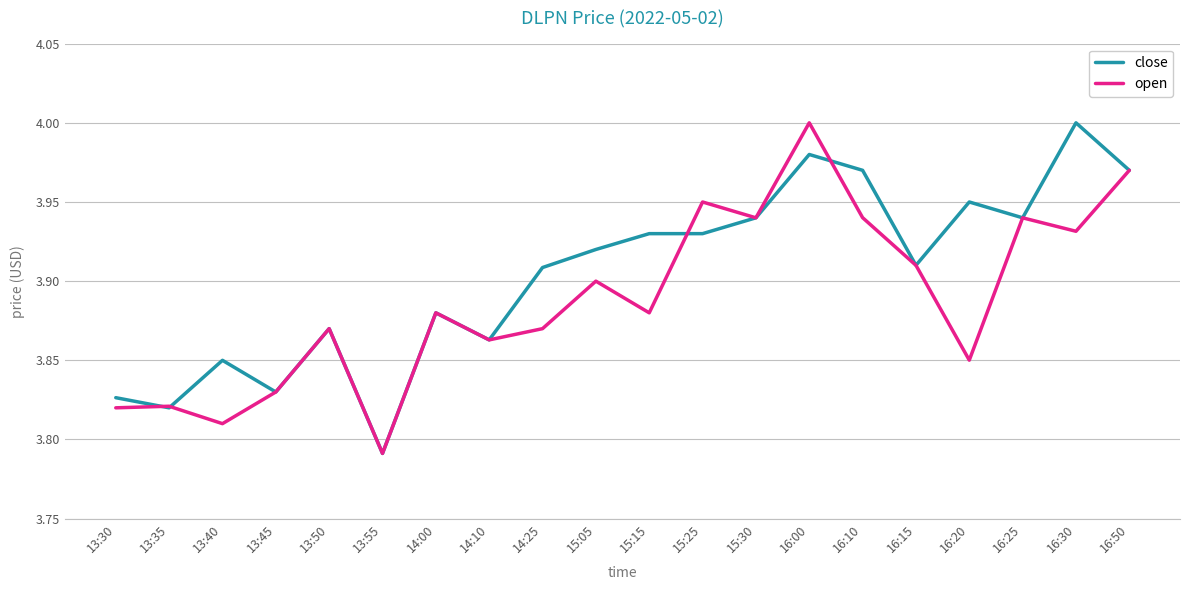

Where is close nearest to the value 3?

13:55